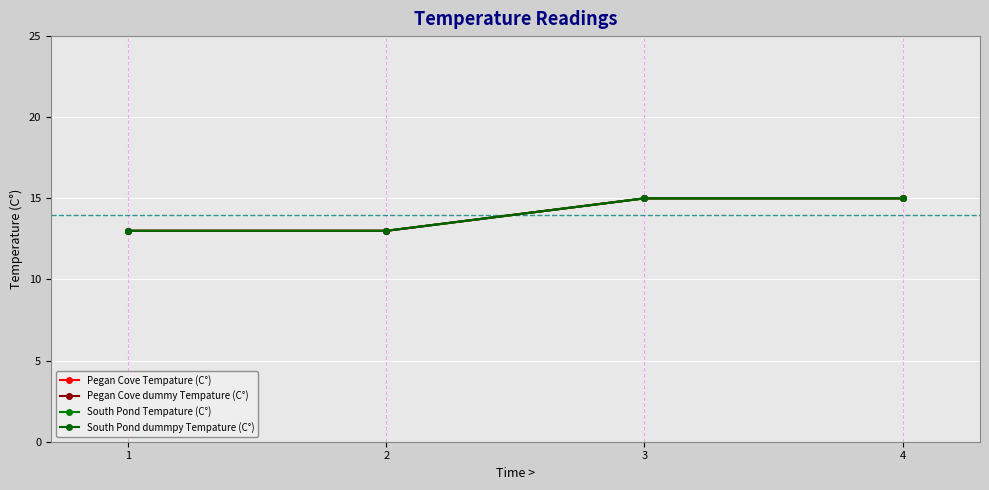

What is the value of the South Pond Tempature (C°) point at the 1st from the left?

13